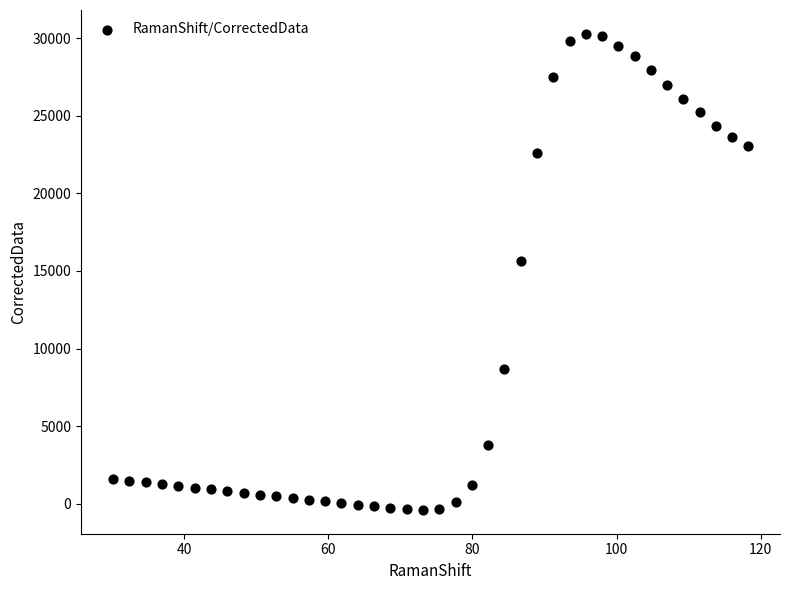

What Y value in the scatter plot is closest to 14937?

15610.8